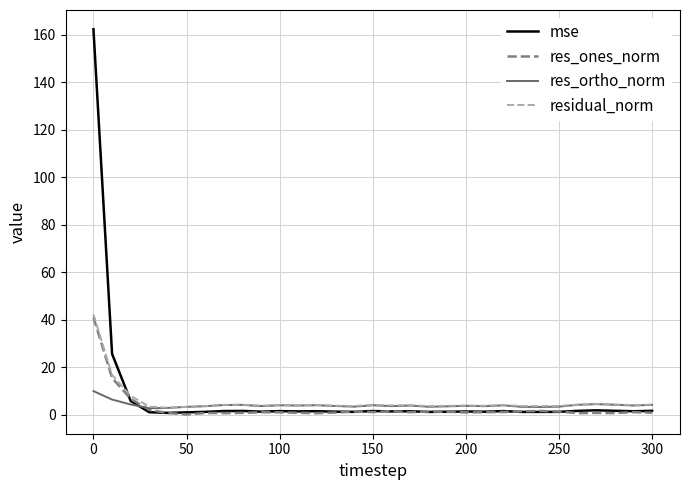

What is the difference between the maximum and second lowest values in the mse series?

161.3